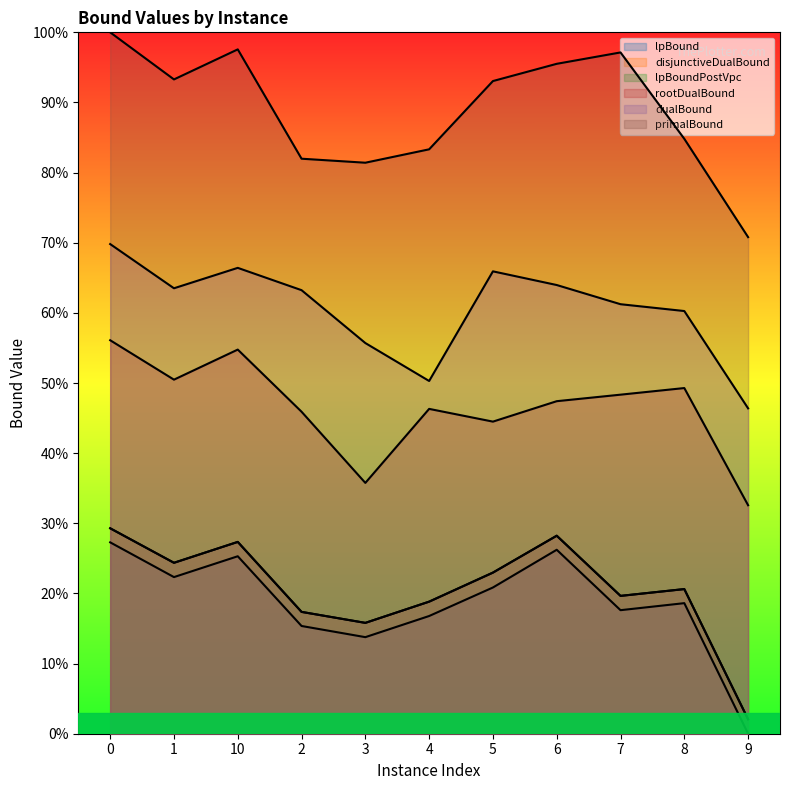

How many lines are shown in the chart?

6